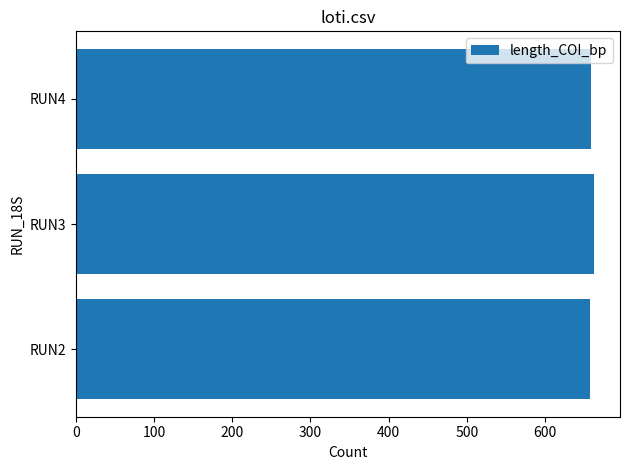

Is it true that the value at RUN2 is 657.8?

True